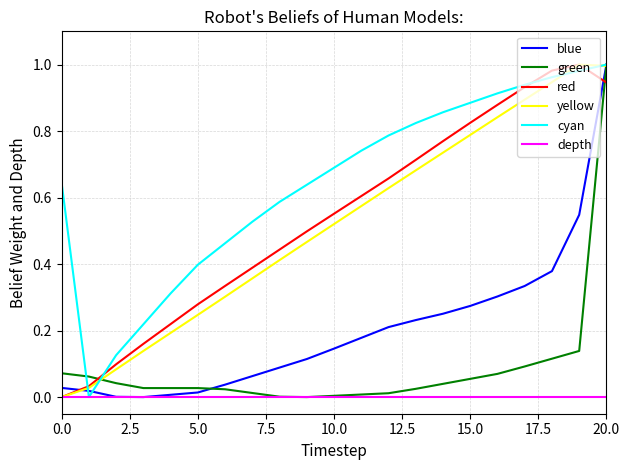

Which series has the largest total across all categories?

cyan